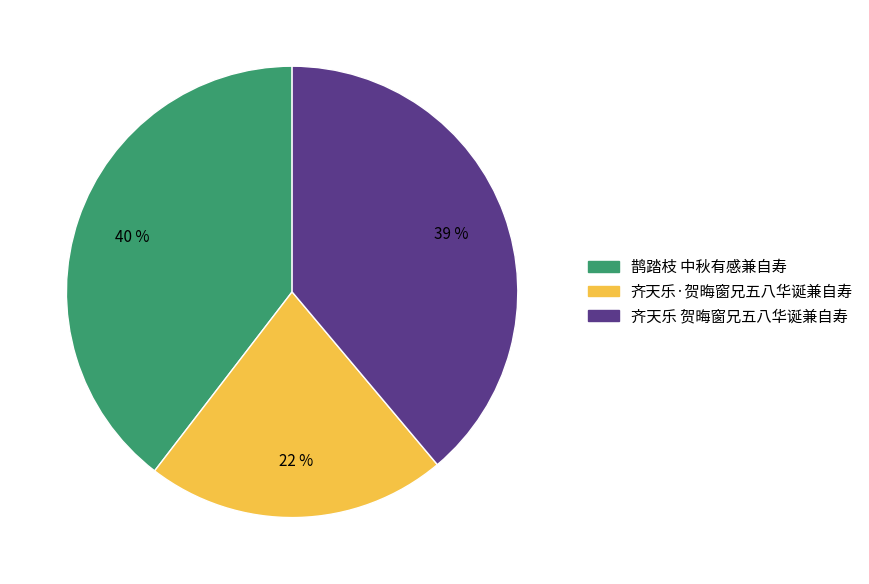

Is the sum of 齐天乐 贺晦窗兄五八华诞兼自寿 and 齐天乐·贺晦窗兄五八华诞兼自寿 greater than half?

Yes